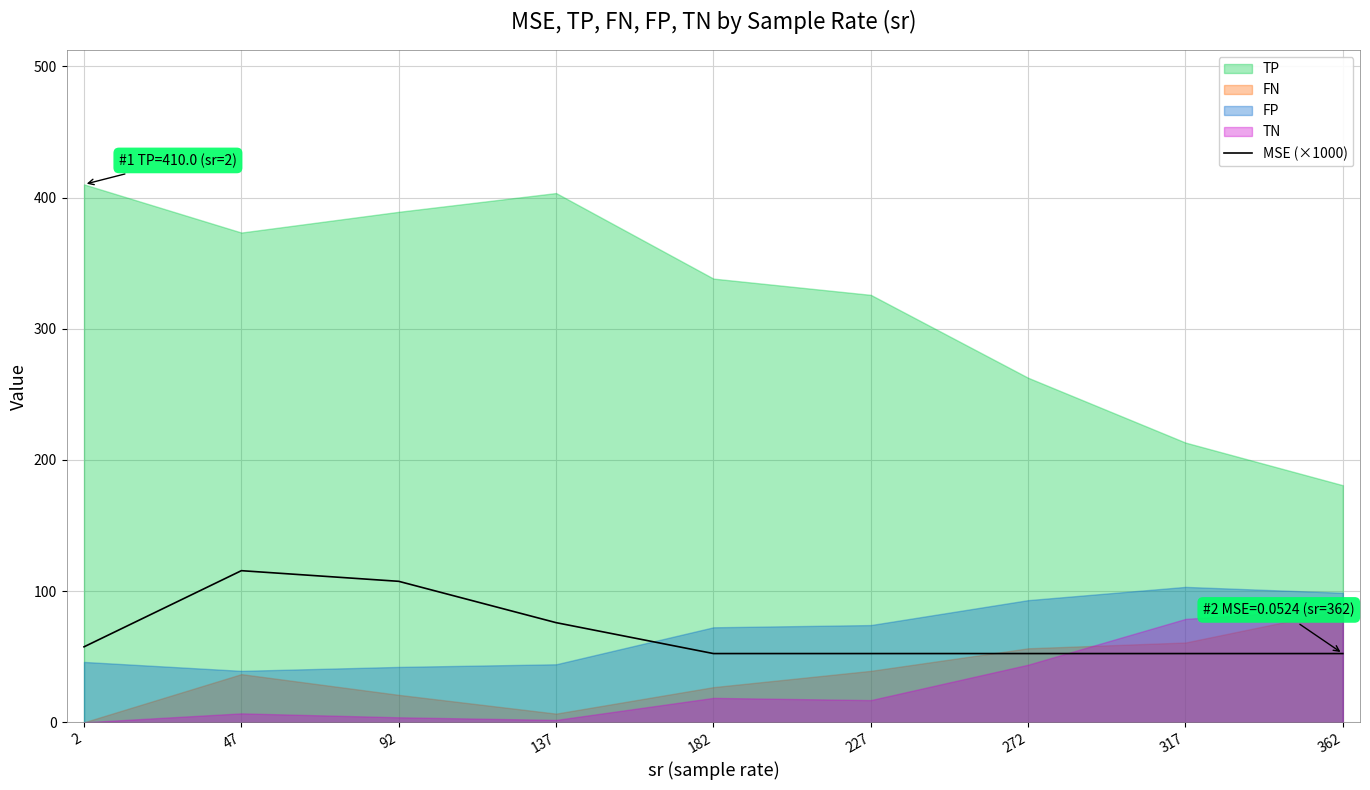

Where is the first local maximum?

47